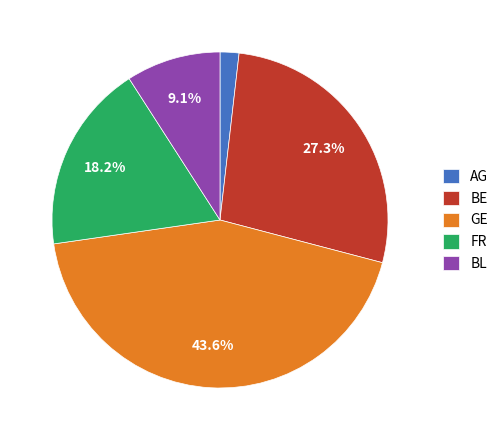

Is there a majority slice in this chart?

No